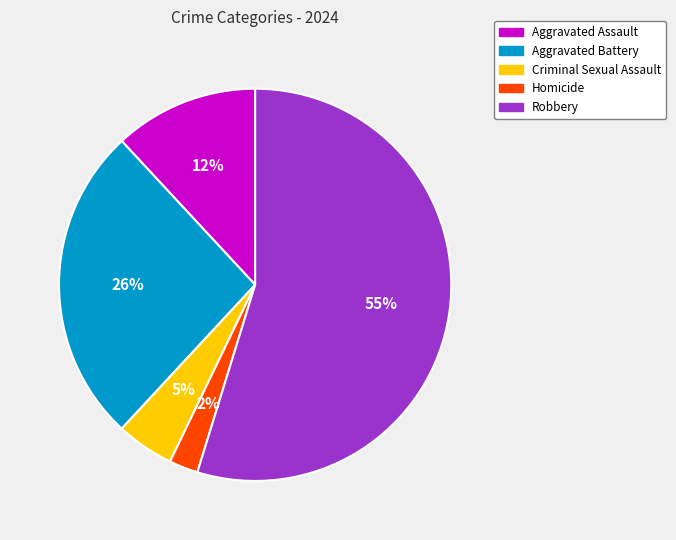

The Aggravated Battery slice represents 39% of the pie. True or false?

False